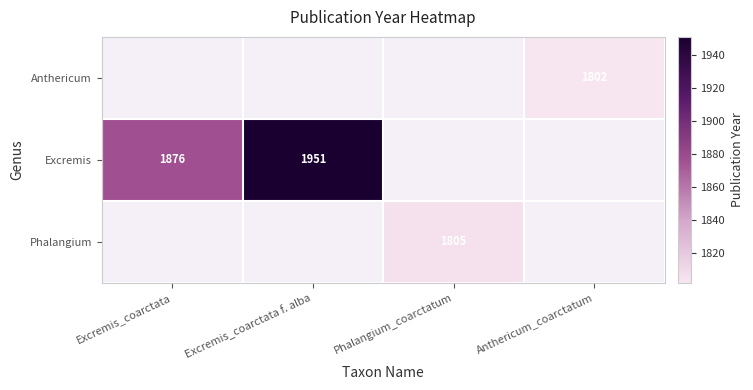

How many distinct data groups are displayed?

3